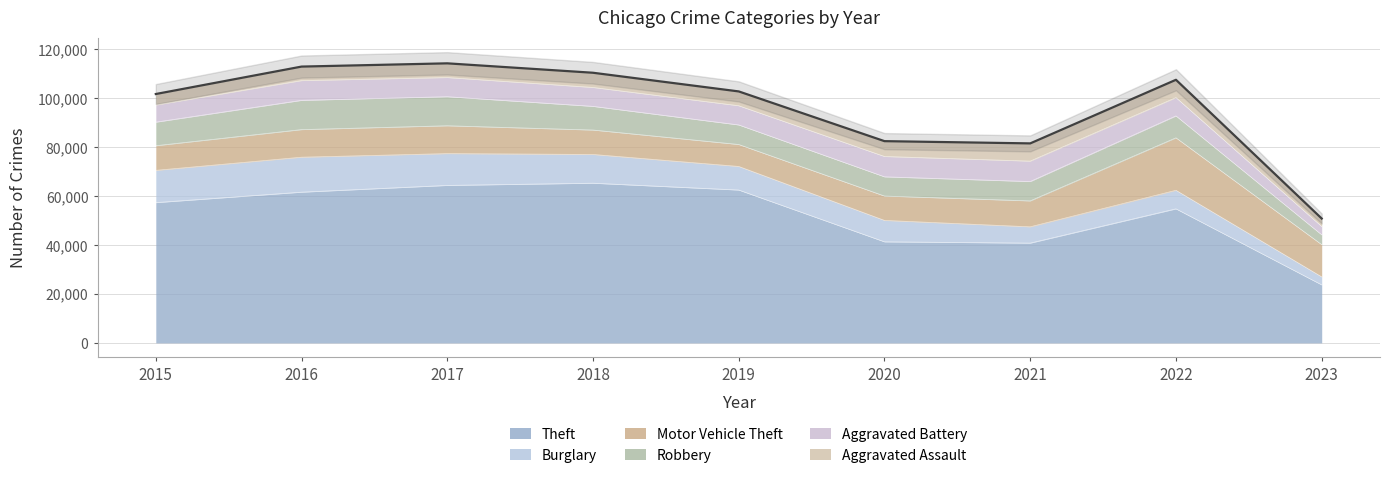

Where does the Robbery series first go above 8964?

2015